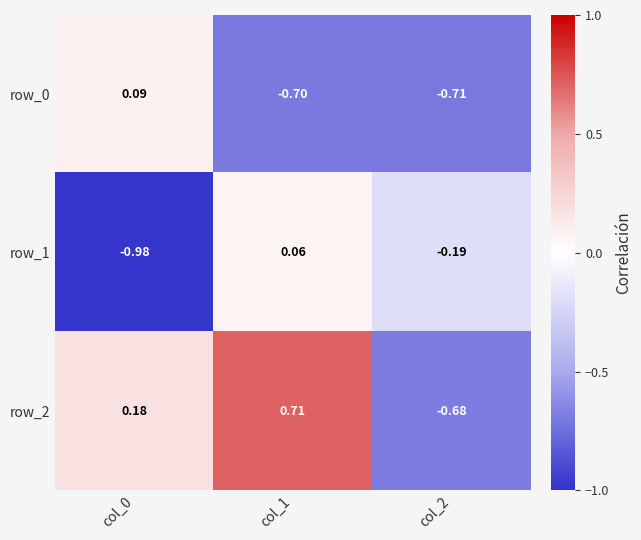

Which series has the largest range (max minus min)?

row_2